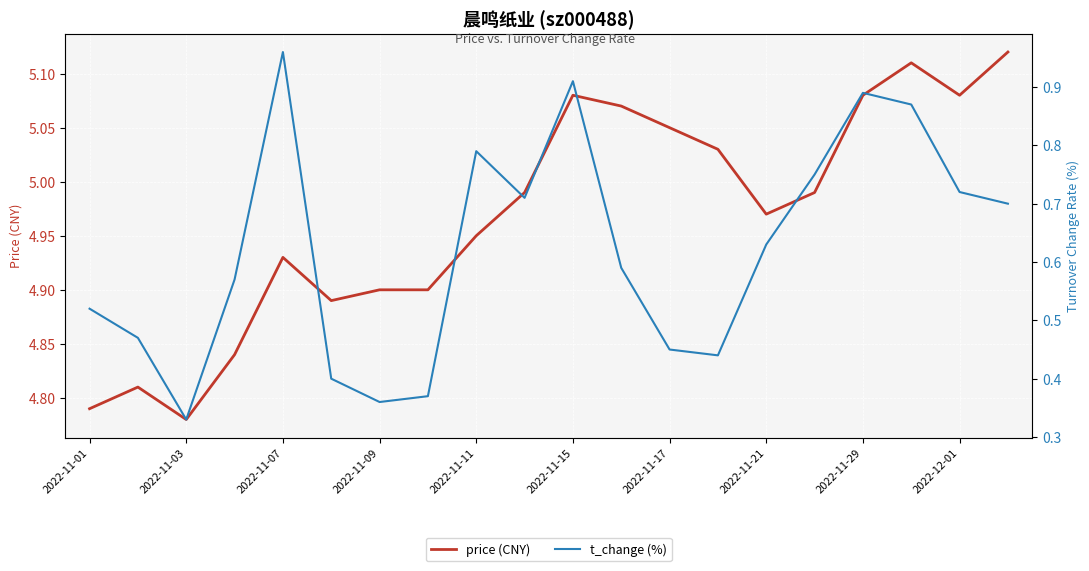

True or false: t_change (%) and price (CNY) intersect in this chart.

False